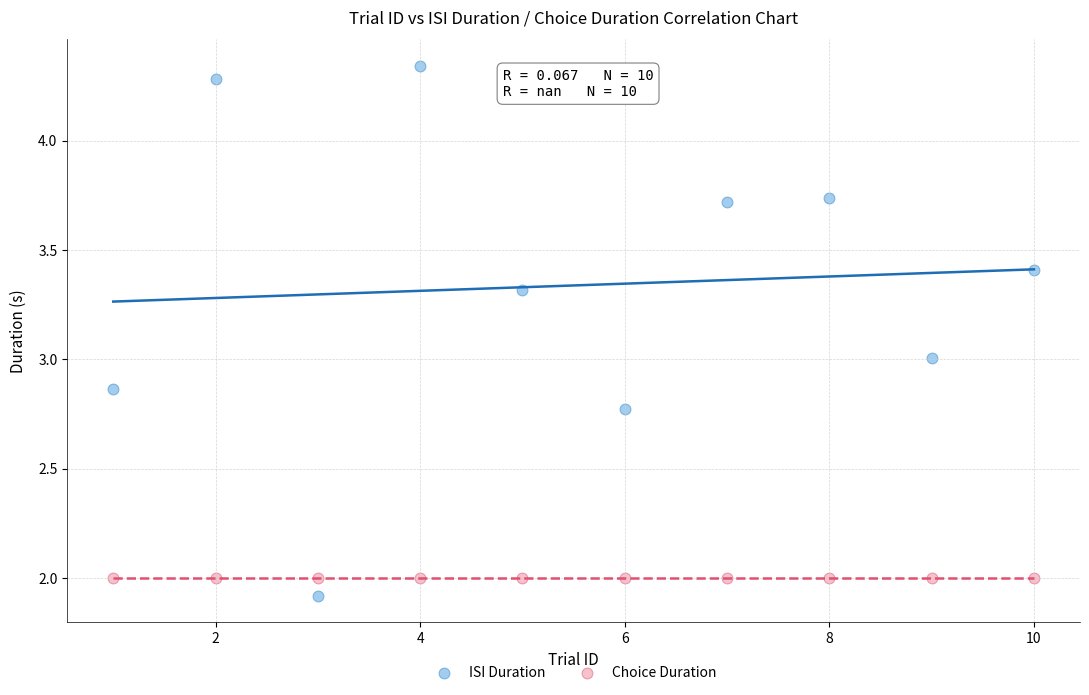

Which series contains the highest Y value?

ISI Duration